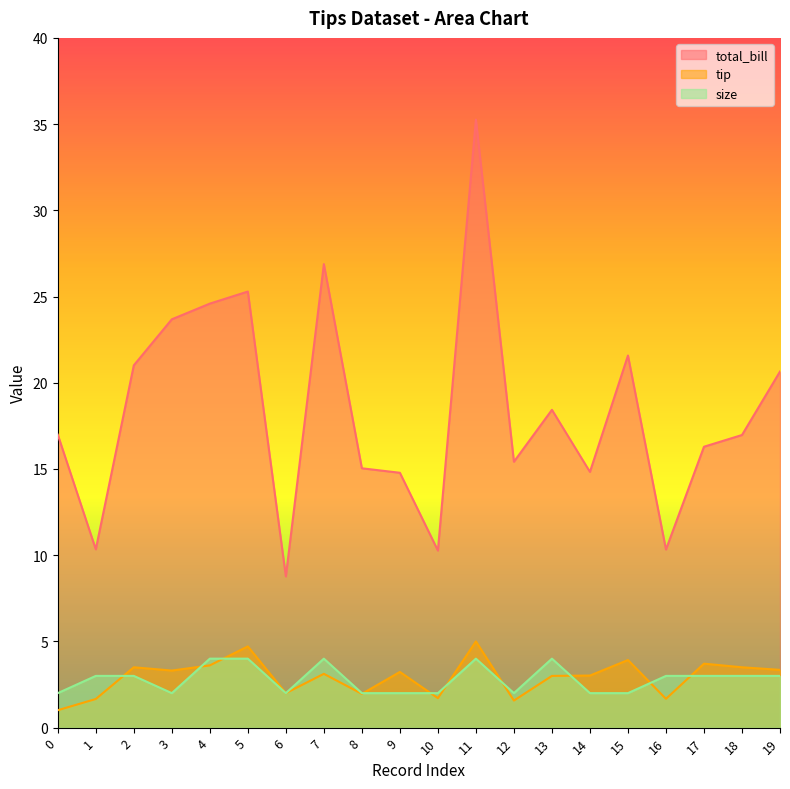

Where is the first local minimum for tip?

3